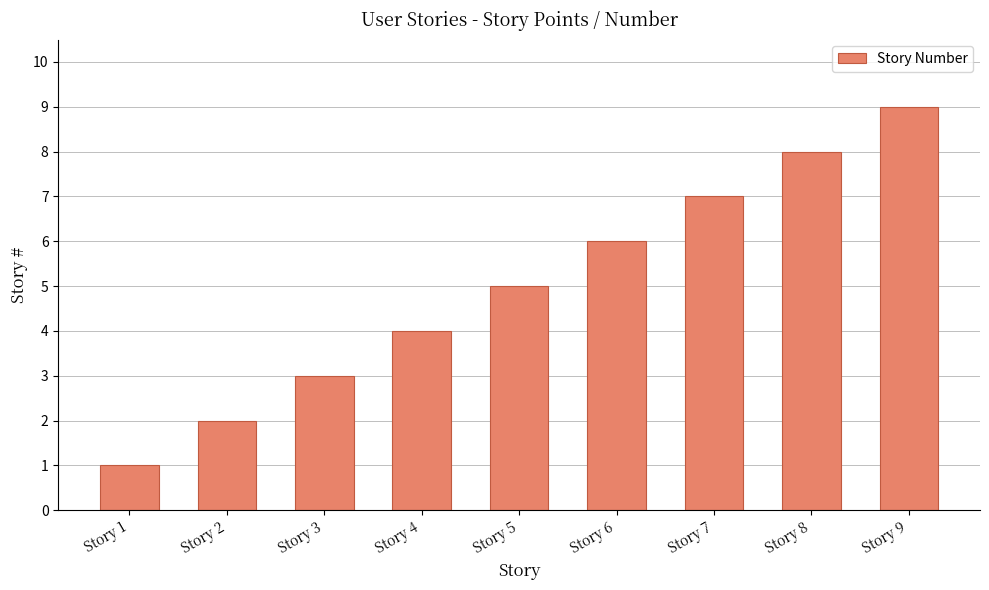

Rank the categories by value from lowest to highest.

Story 1, Story 2, Story 3, Story 4, Story 5, Story 6, Story 7, Story 8, Story 9